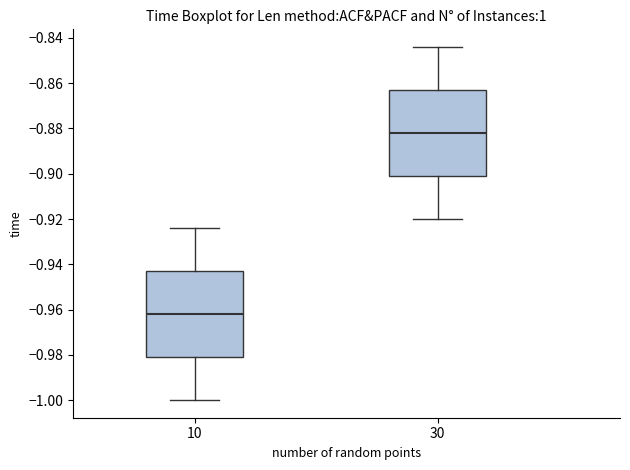

Reading left to right, read every box against the y-axis: the position of its median line, the range the box covers, and the ends of its whiskers. The values are not printed on the chart, so give them approximately, as read against the axis.

10: median -0.962, box -0.980 to -0.942, whiskers -1.000 to -0.924
30: median -0.882, box -0.900 to -0.862, whiskers -0.920 to -0.844